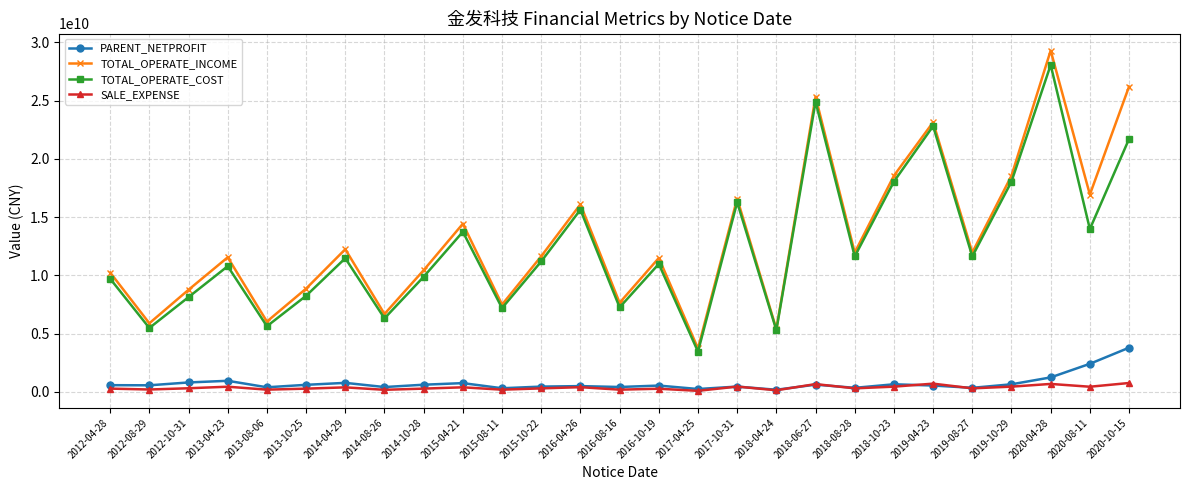

Rank the series by their maximum value, from highest to lowest.

TOTAL_OPERATE_INCOME, TOTAL_OPERATE_COST, PARENT_NETPROFIT, SALE_EXPENSE